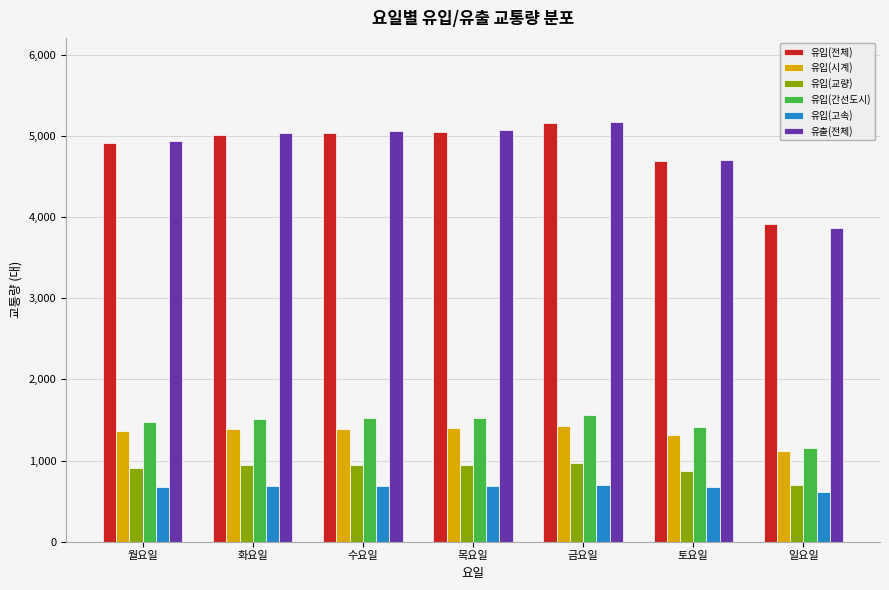

What is the difference between the maximum and minimum values in the 유입(간선도시) series?

407